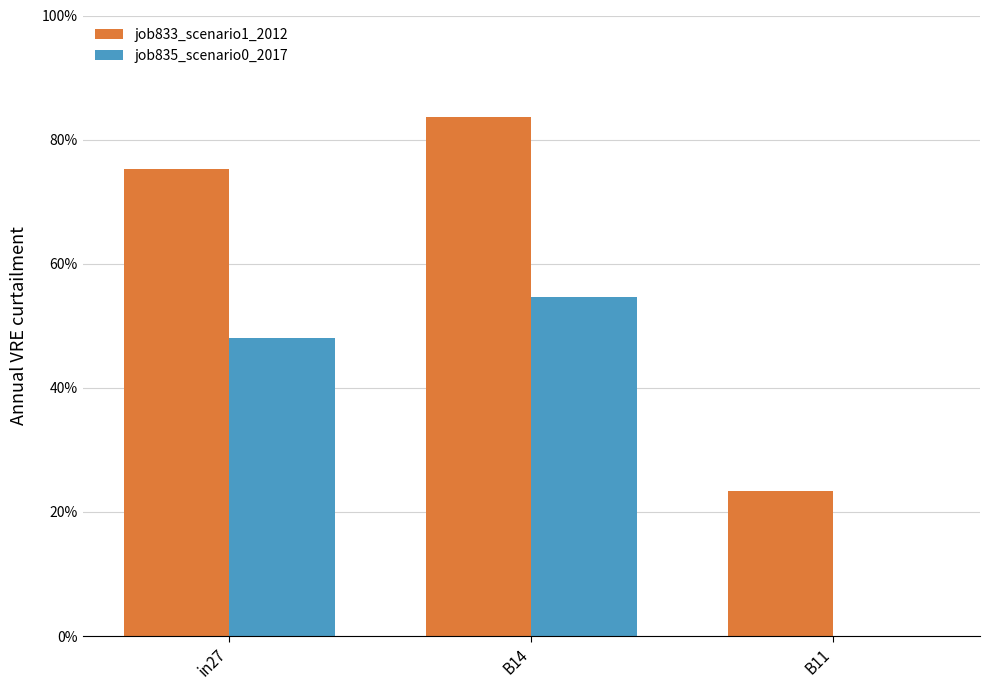

What position from the right is B11?

1